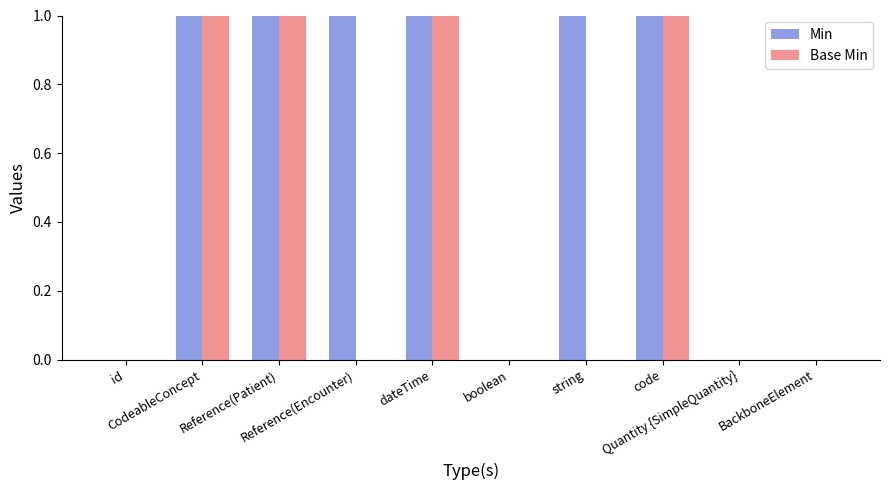

True or false: Min has a value of 1 at code.

True